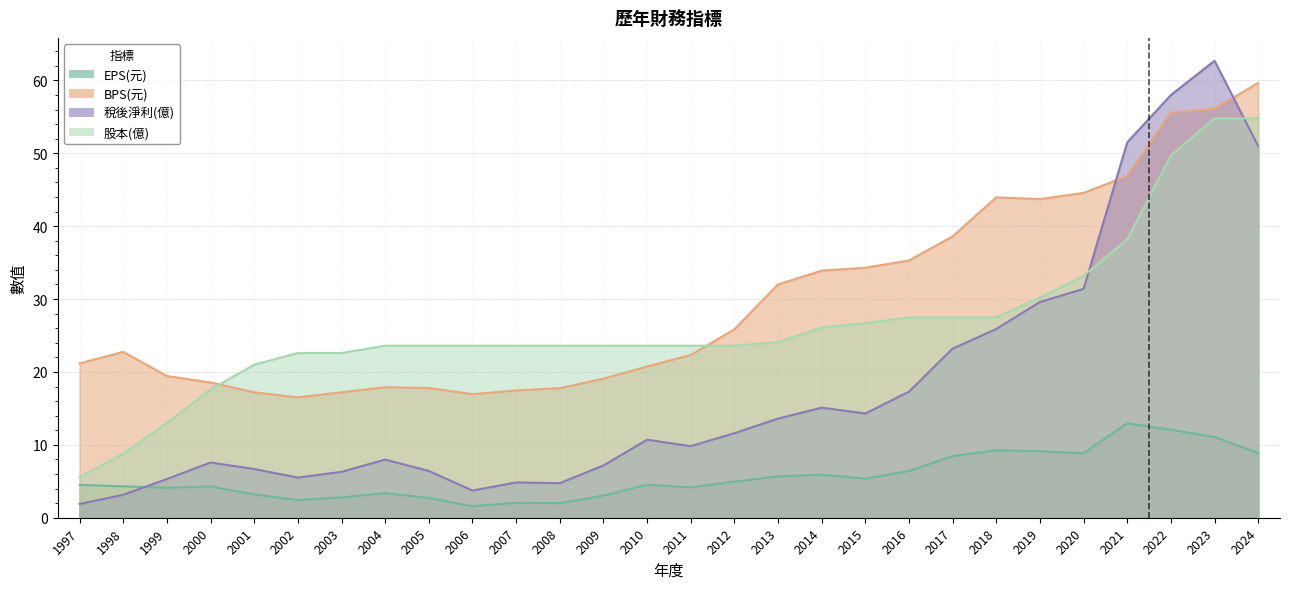

Which series has the largest range (max minus min)?

稅後淨利(億)